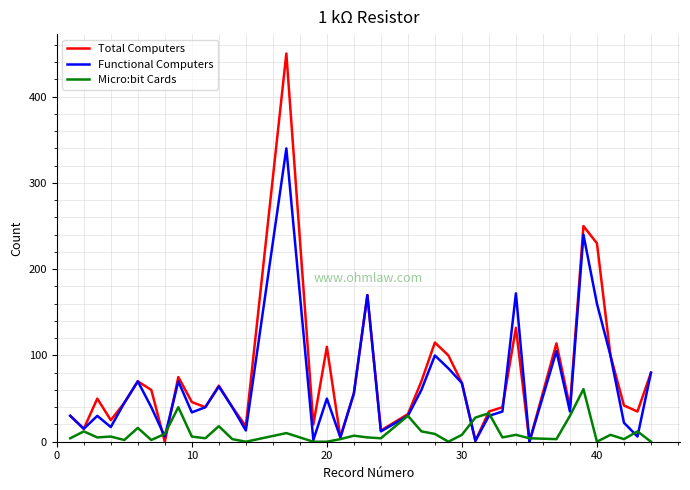

List the series in order of their peak value, highest first.

Total Computers, Functional Computers, Micro:bit Cards